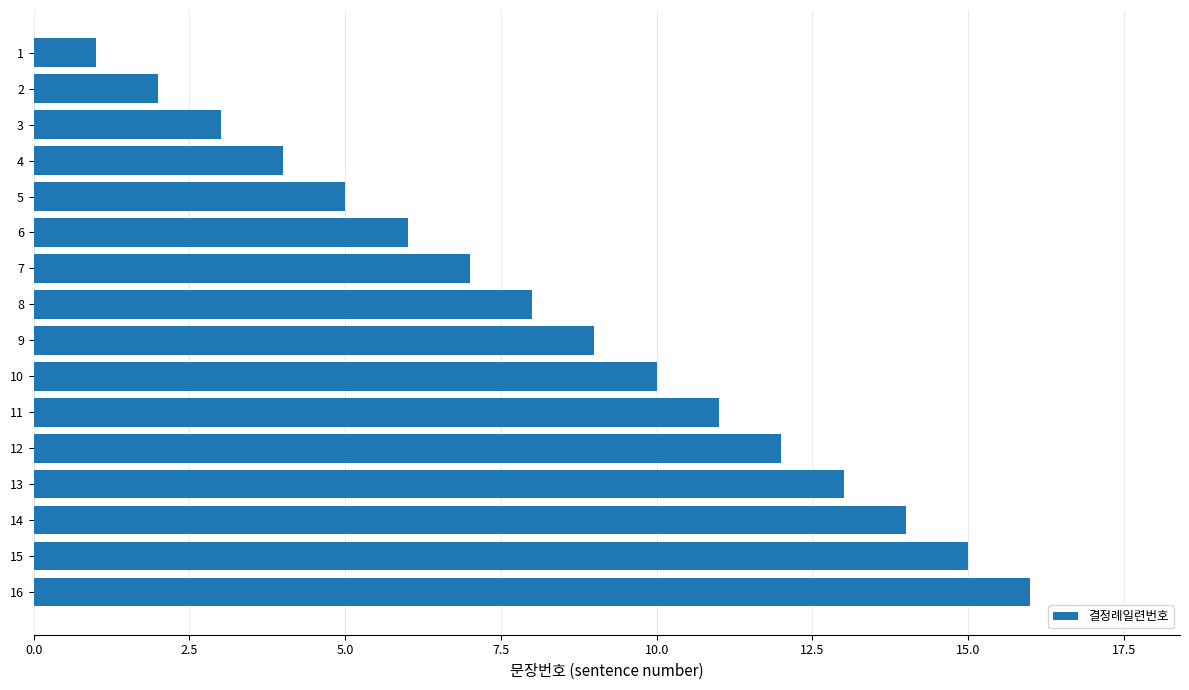

What is the difference between the maximum and minimum values?

15